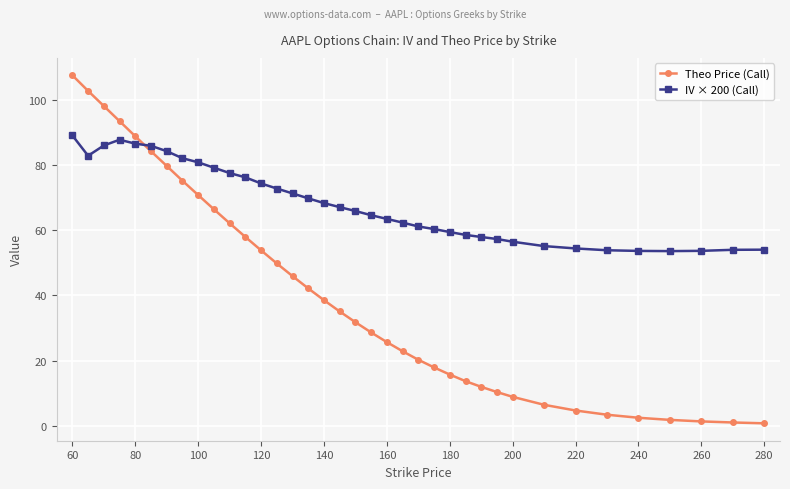

True or false: IV × 200 (Call) and Theo Price (Call) intersect in this chart.

True